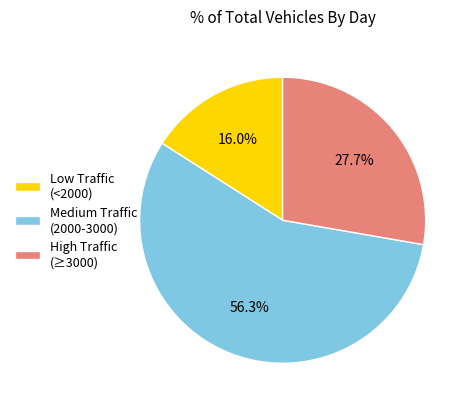

Which category has the biggest portion of the pie?

Medium Traffic (2000-3000)